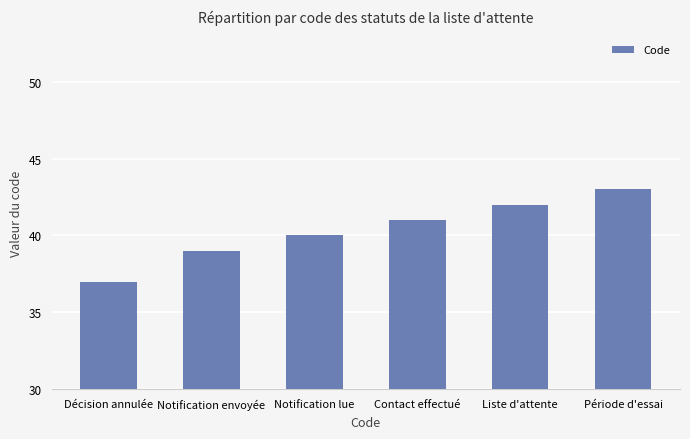

Is it true that the value at Contact effectué is 41?

True